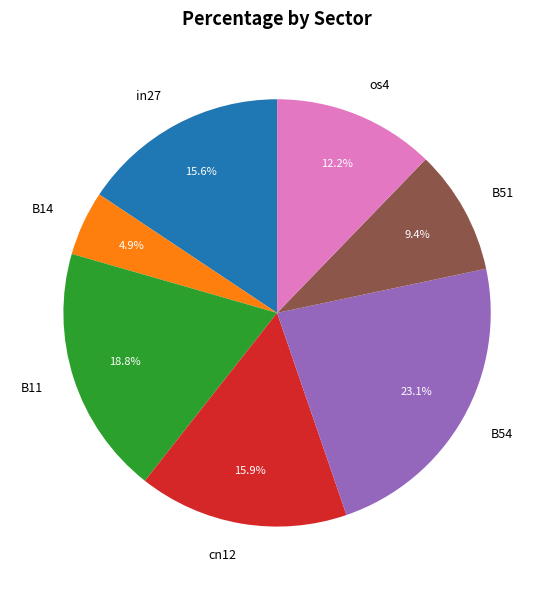

Do in27 and B11 together represent more than half of the pie?

No